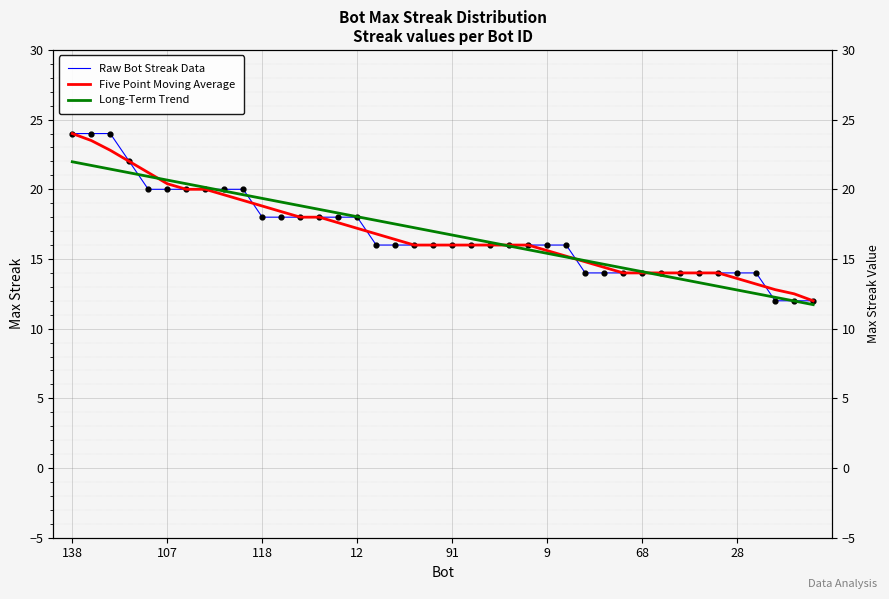

Which series contains the highest Y value?

Raw Bot Streak Data